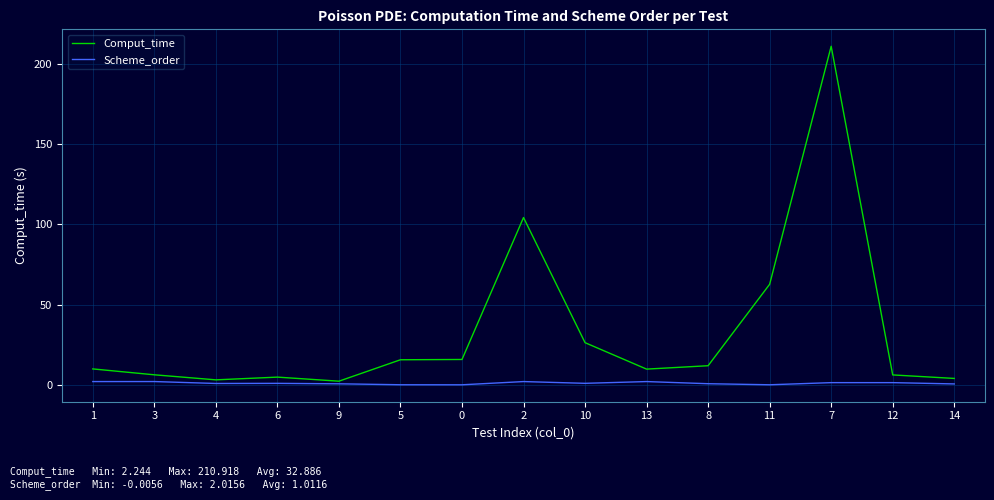

What is the maximum value shown in the chart?

210.9